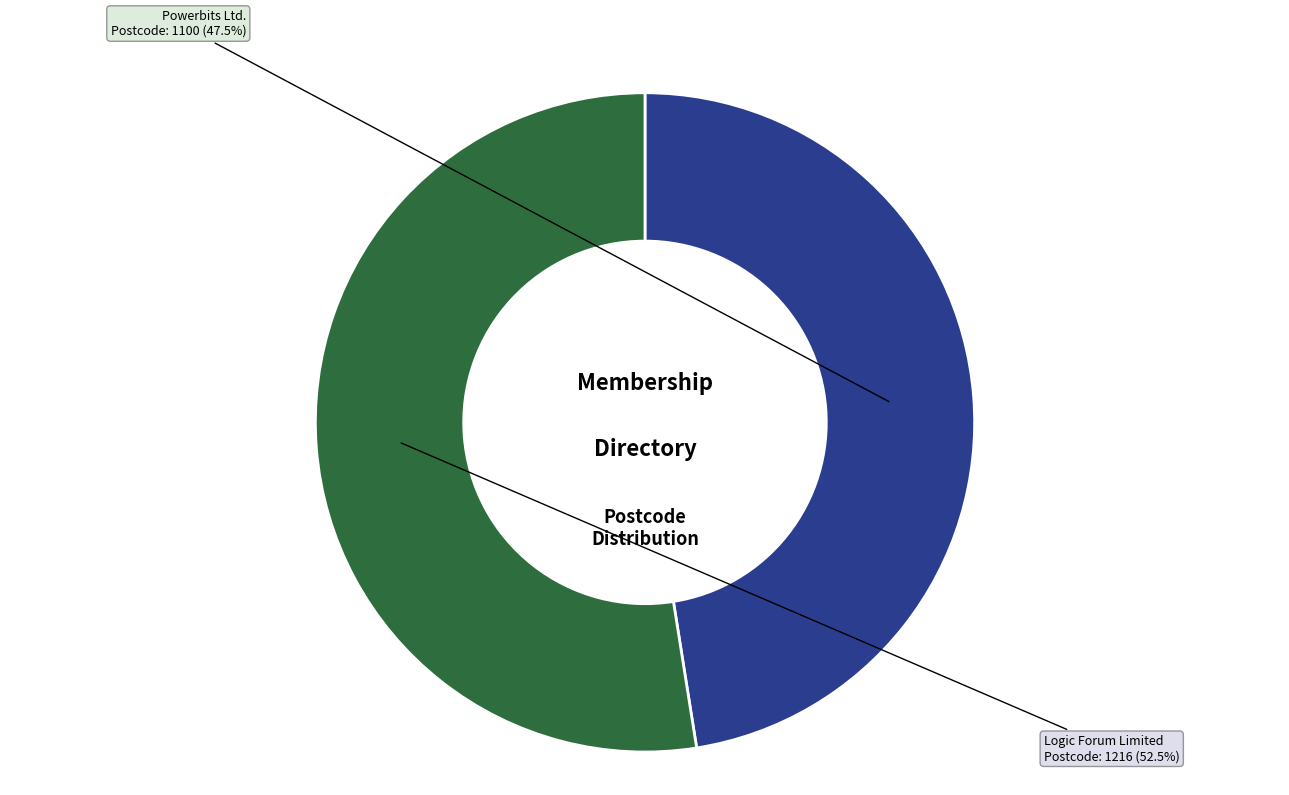

Is there a majority slice in this chart?

Yes